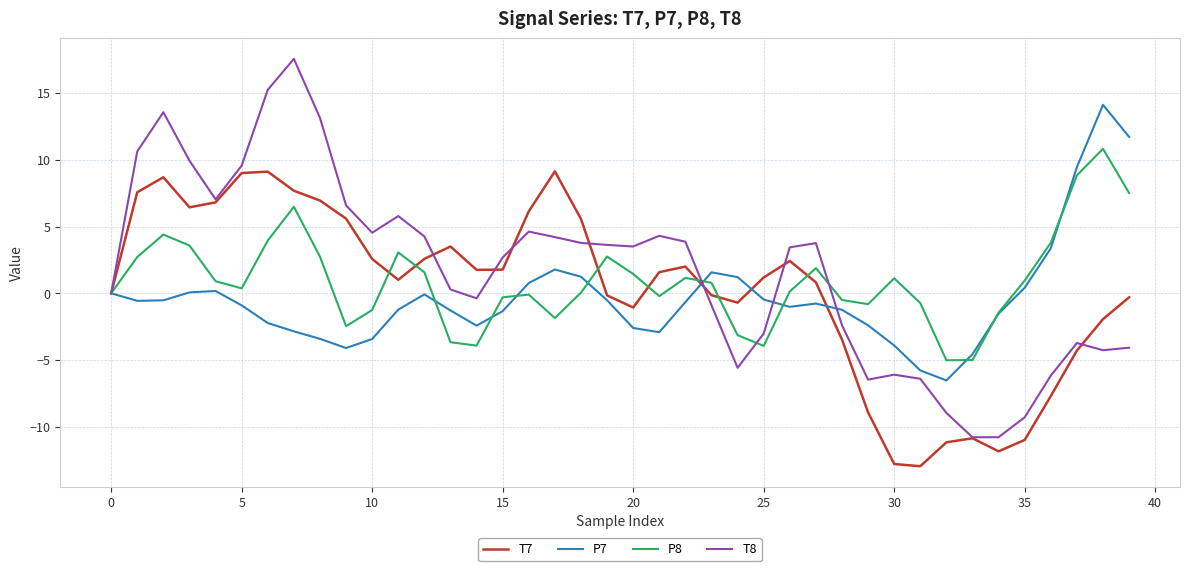

Which series has the widest spread of values?

T8